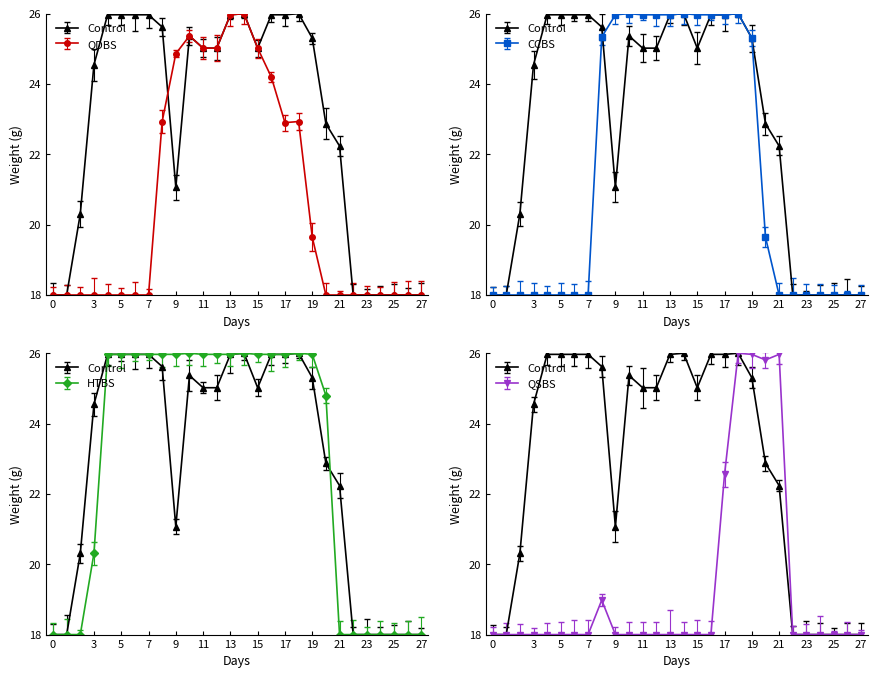

Which series has the largest range (max minus min)?

col_11